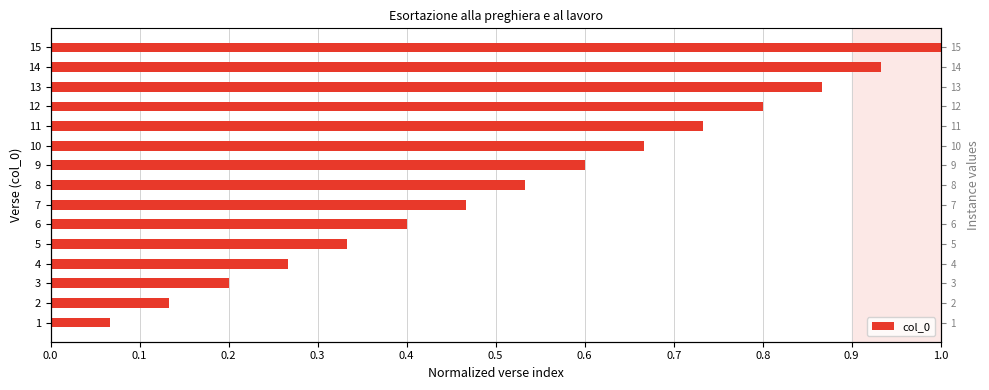

What is the difference between the maximum and minimum values?

0.9